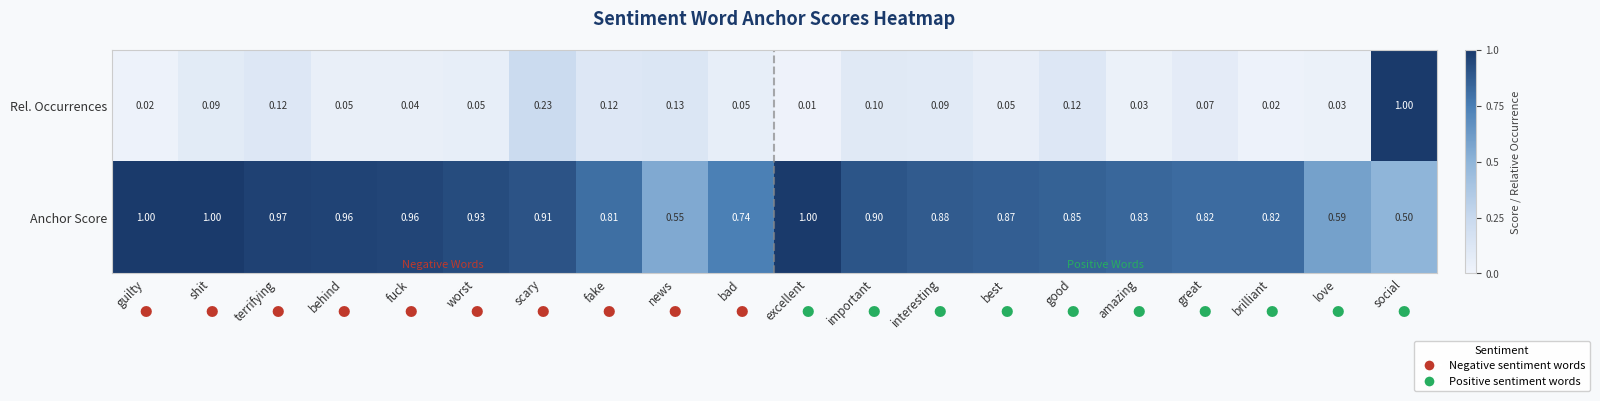

Which series has the largest total across all categories?

Anchor Score